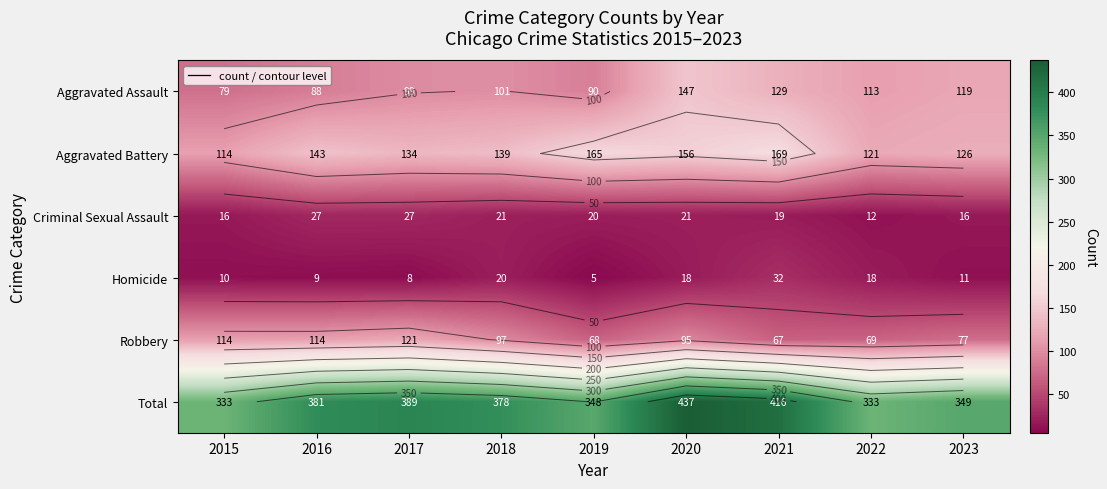

The value of Aggravated Assault at 2020 is 199. True or false?

False